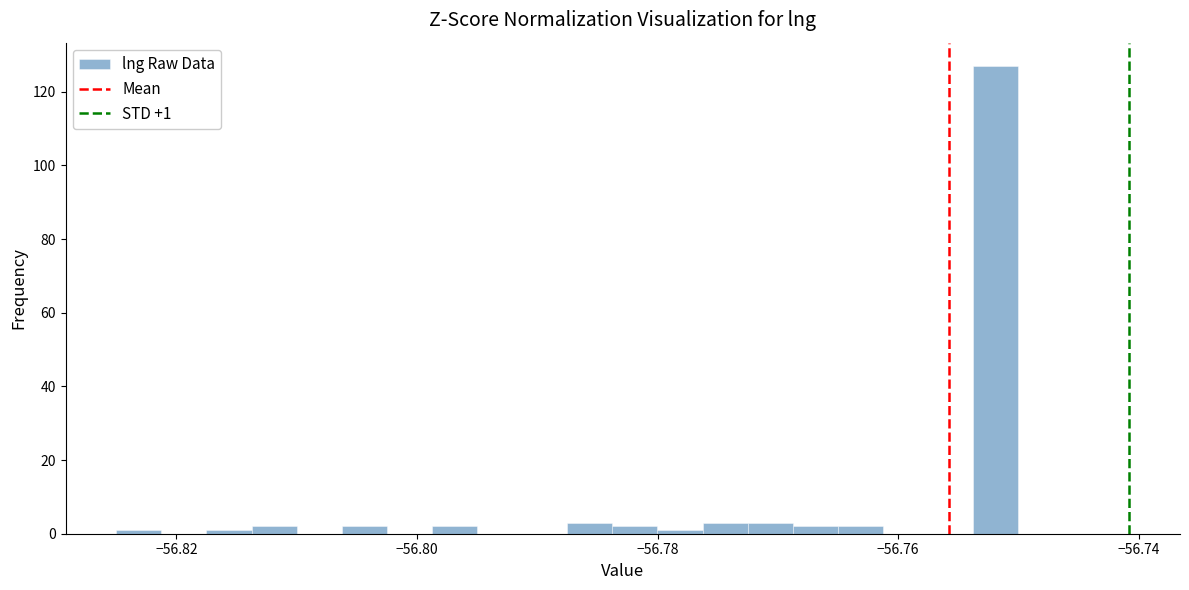

Read against the x-axis, roughly where is the centre of the tallest bar?

-56.752